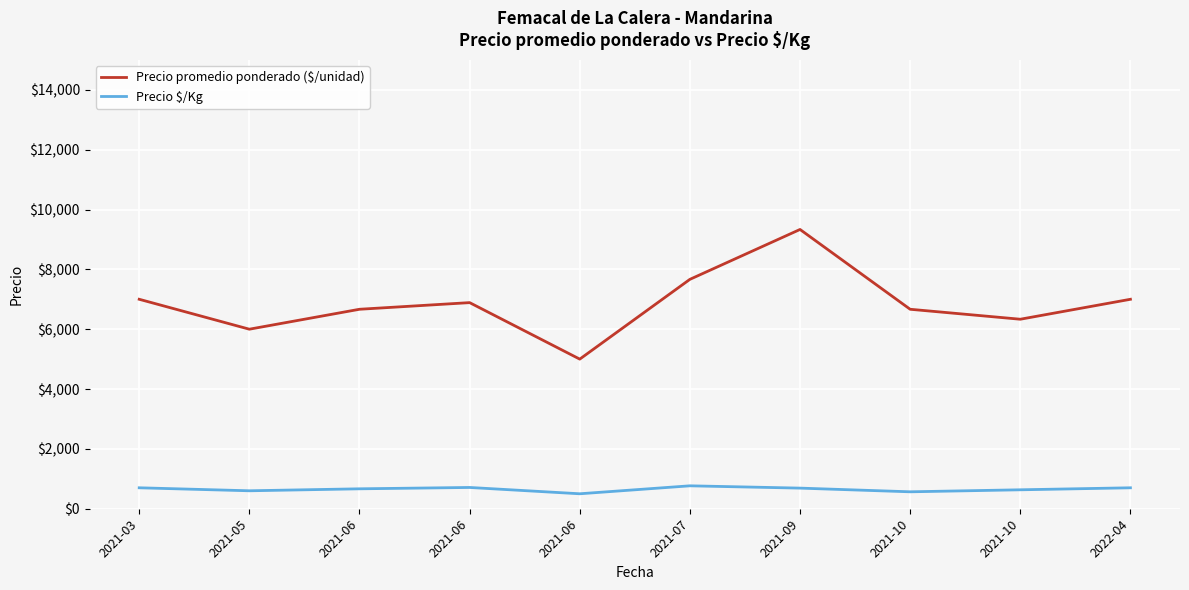

Does the chart have visible grid lines?

Yes